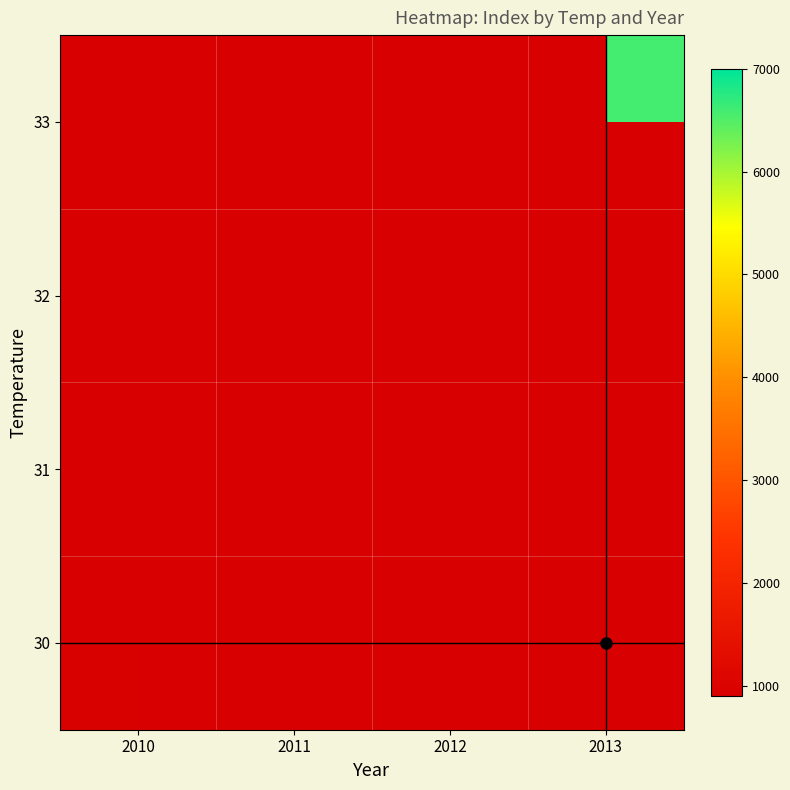

List the series in order of their overall mean, lowest first.

33, 32, 31, 30